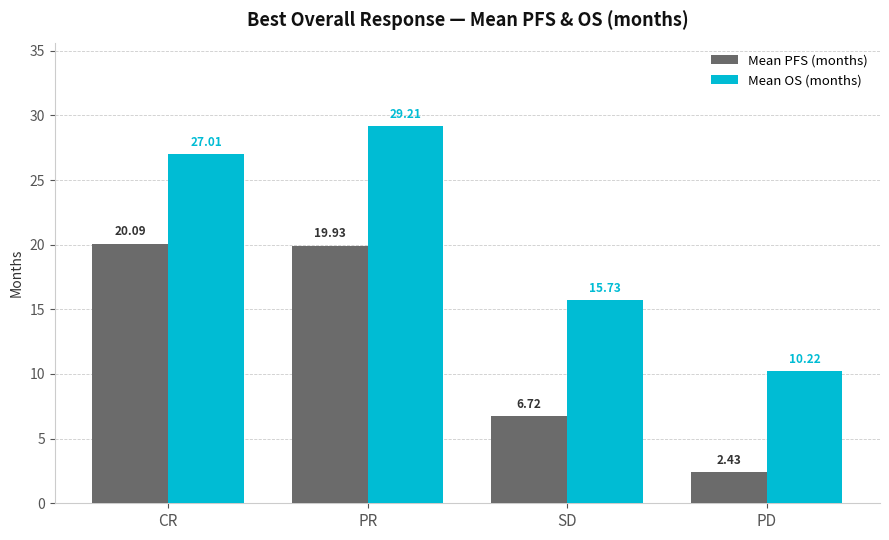

At which label does Mean PFS (months) first exceed 19?

CR